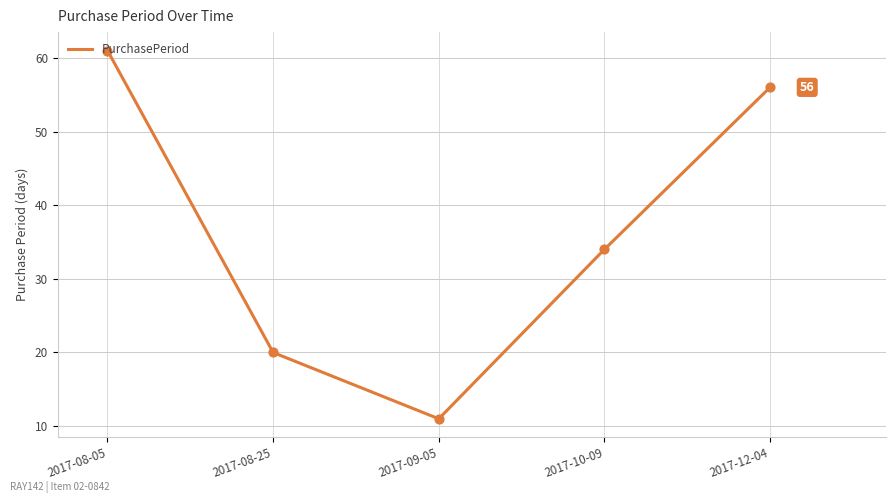

Approximately how many times larger is the value at 2017-09-05 compared to 2017-08-05?

0.2